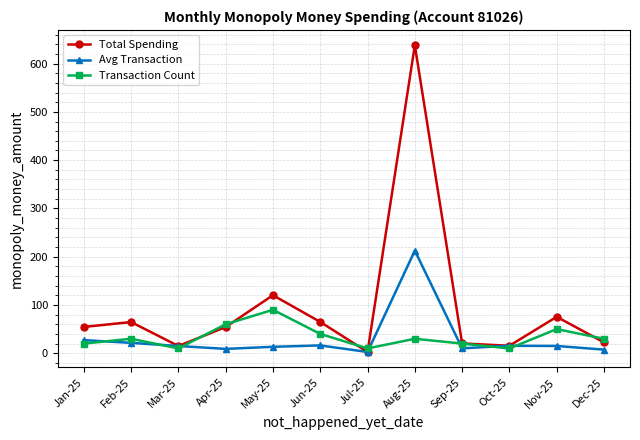

The value of Total Spending at Sep-25 is 20.4. True or false?

True